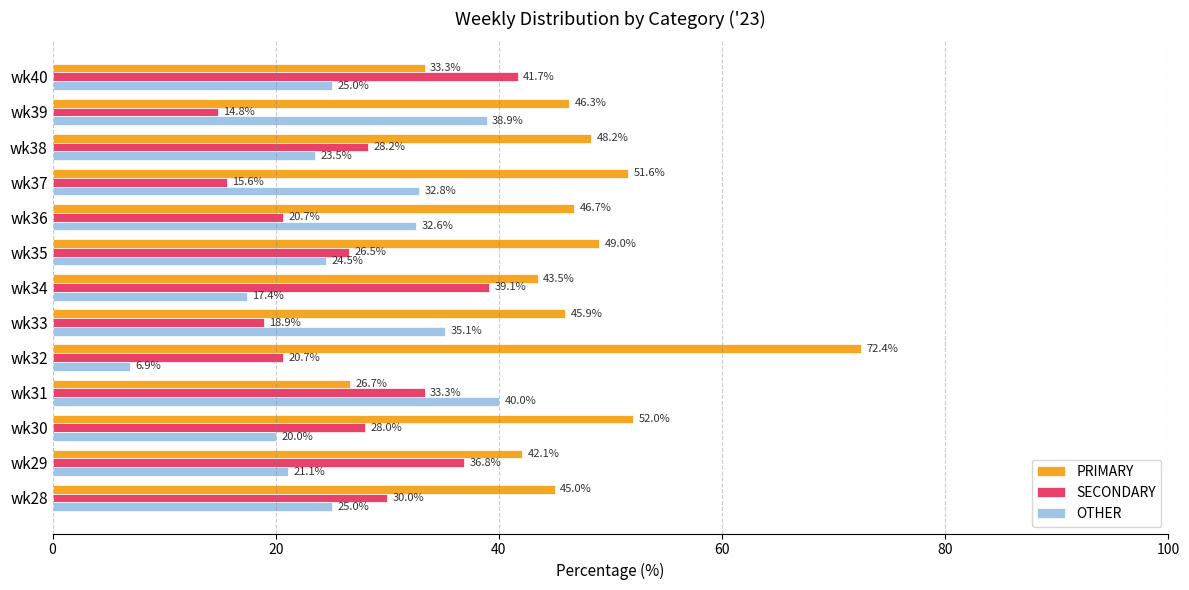

At which label is OTHER closest to 23?

wk38